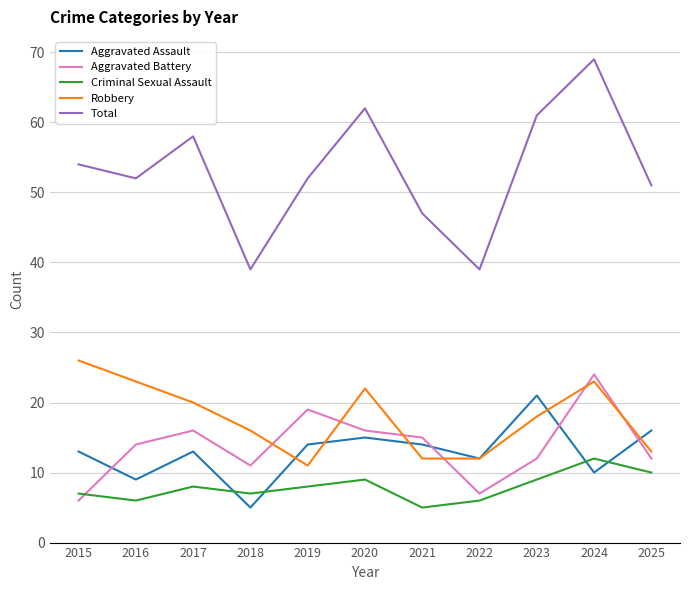

Is it true that Aggravated Battery equals 7 at 2022?

True